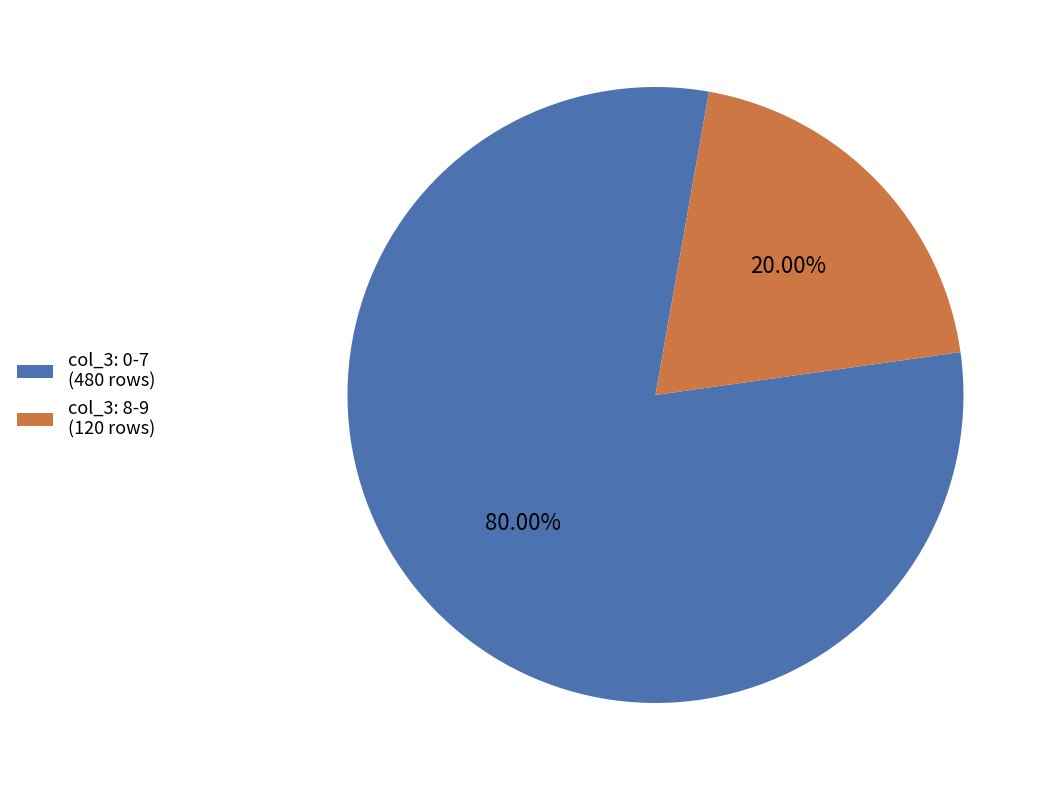

Is the sum of col_3: 0-7 (480 rows) and col_3: 8-9 (120 rows) greater than half?

Yes